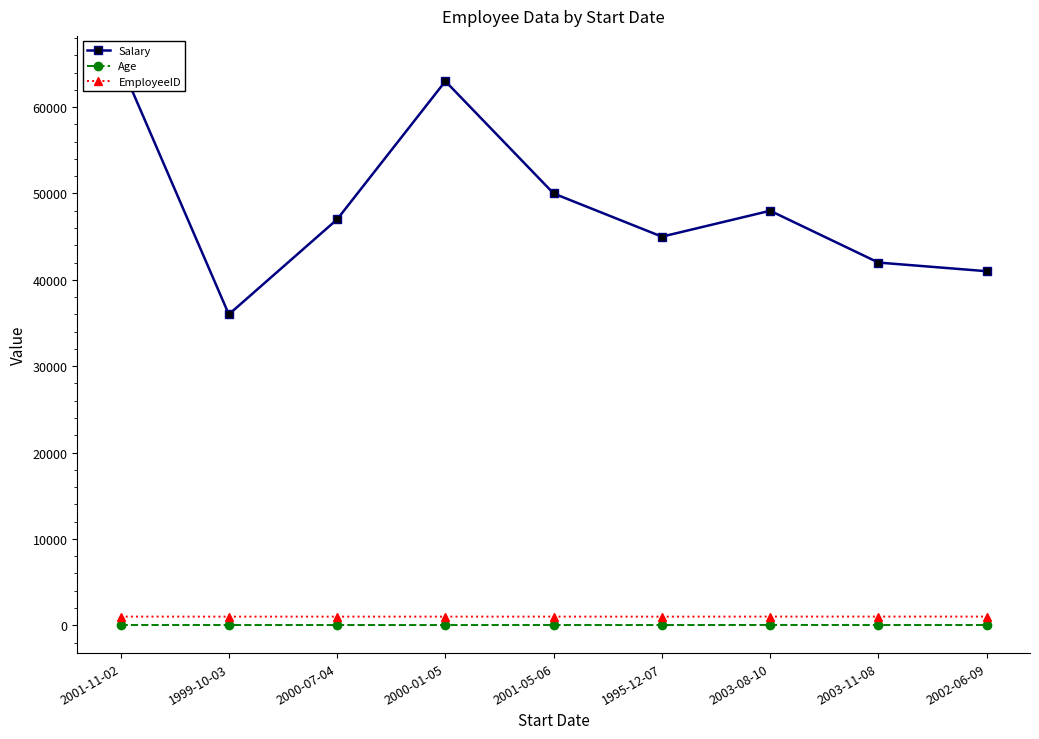

What is the difference between the second highest and second lowest values in the EmployeeID series?

6